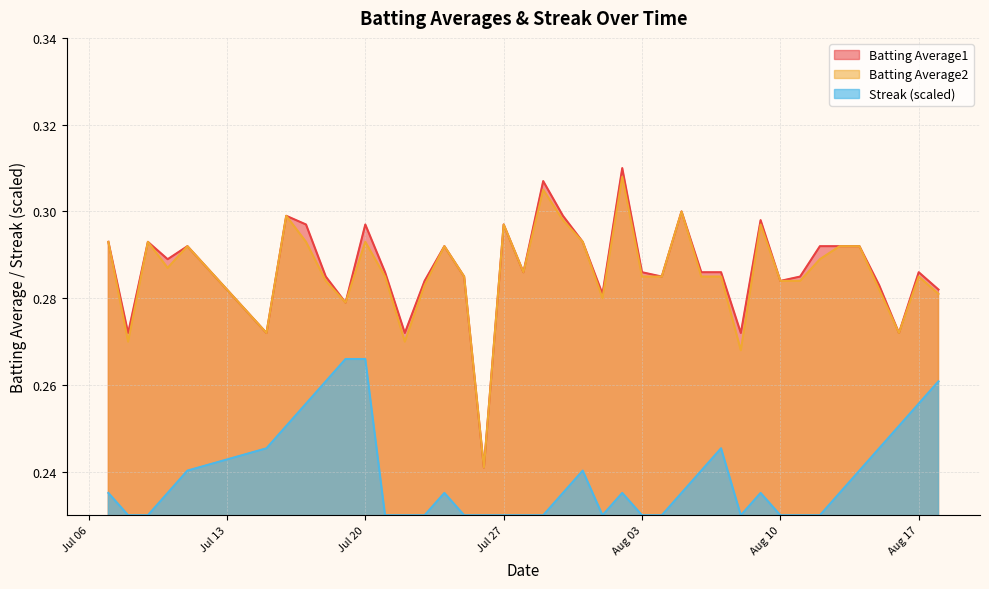

Which category has the highest value in the Streak series?

2010-07-19